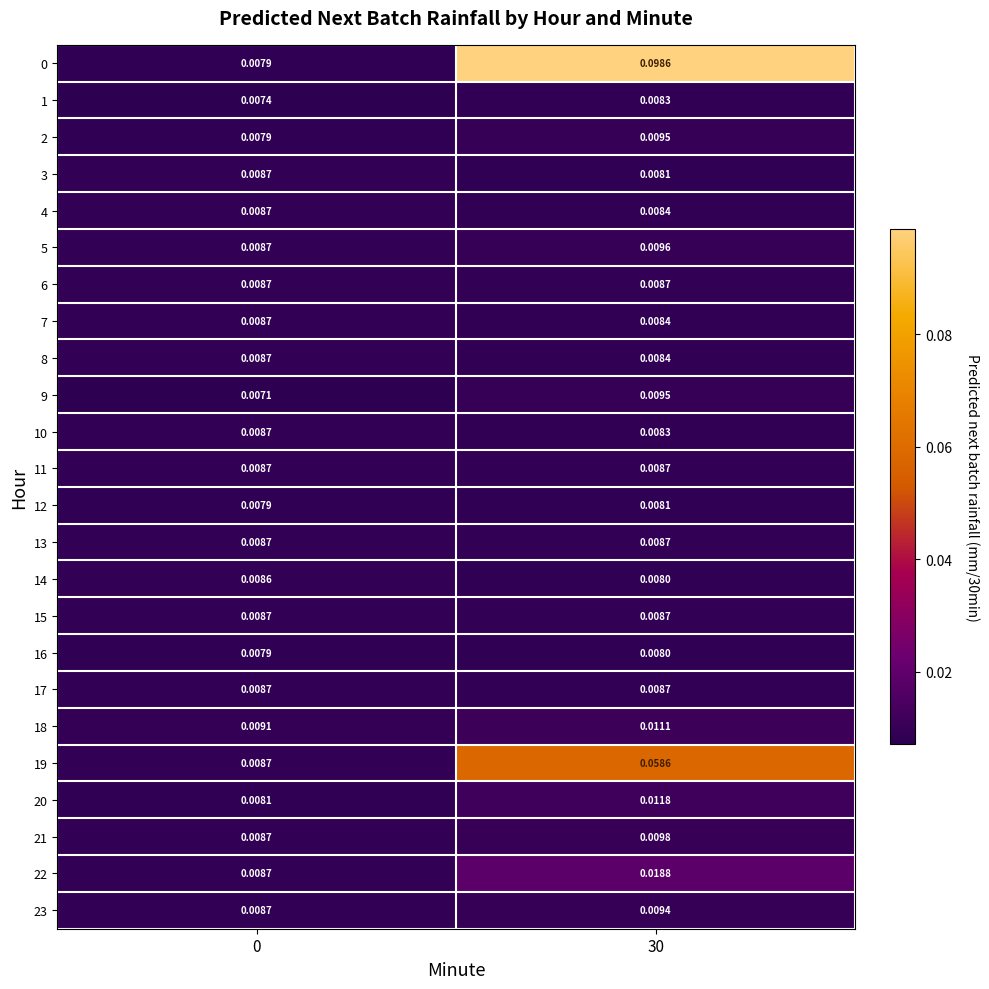

Reading left to right, what are all the values shown in this chart?

0: 0=0.0	30=0.1
1: 0=0.0	30=0.0
2: 0=0.0	30=0.0
3: 0=0.0	30=0.0
4: 0=0.0	30=0.0
5: 0=0.0	30=0.0
6: 0=0.0	30=0.0
7: 0=0.0	30=0.0
8: 0=0.0	30=0.0
9: 0=0.0	30=0.0
10: 0=0.0	30=0.0
11: 0=0.0	30=0.0
12: 0=0.0	30=0.0
13: 0=0.0	30=0.0
14: 0=0.0	30=0.0
15: 0=0.0	30=0.0
16: 0=0.0	30=0.0
17: 0=0.0	30=0.0
18: 0=0.0	30=0.0
19: 0=0.0	30=0.1
20: 0=0.0	30=0.0
21: 0=0.0	30=0.0
22: 0=0.0	30=0.0
23: 0=0.0	30=0.0